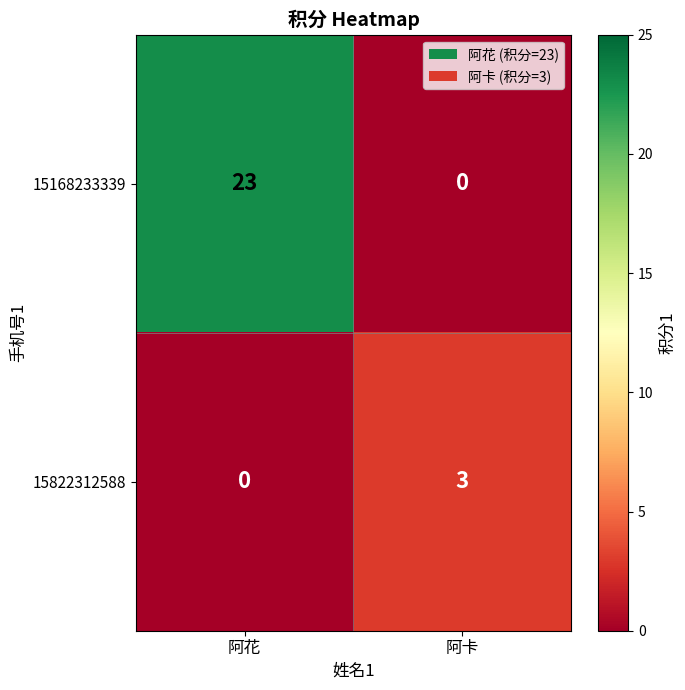

At which label is 15168233339 closest to 11?

阿卡